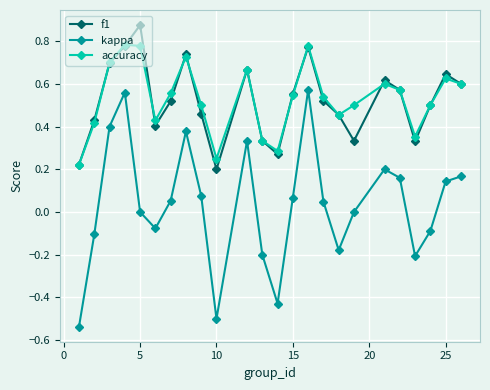

Which series has the widest spread of values?

kappa